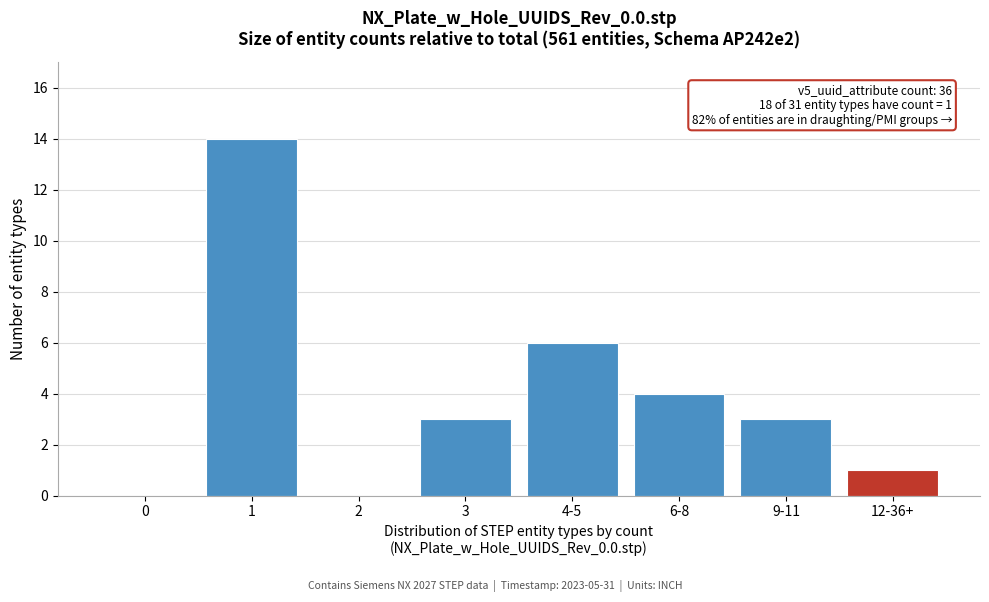

Reading right to left, extract all data points from this chart.

12-36+=1	9-11=3	6-8=4	4-5=6	3=3	2=0	1=14	0=0